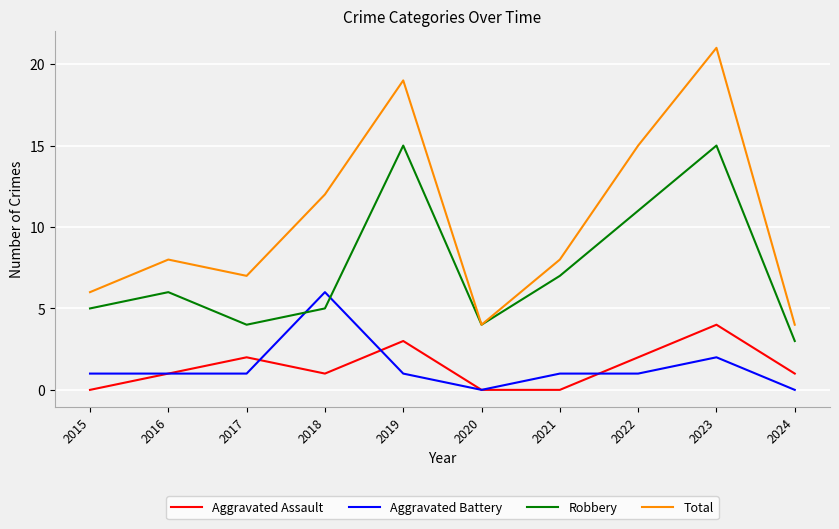

Which category has the lowest value in the Robbery series?

2024